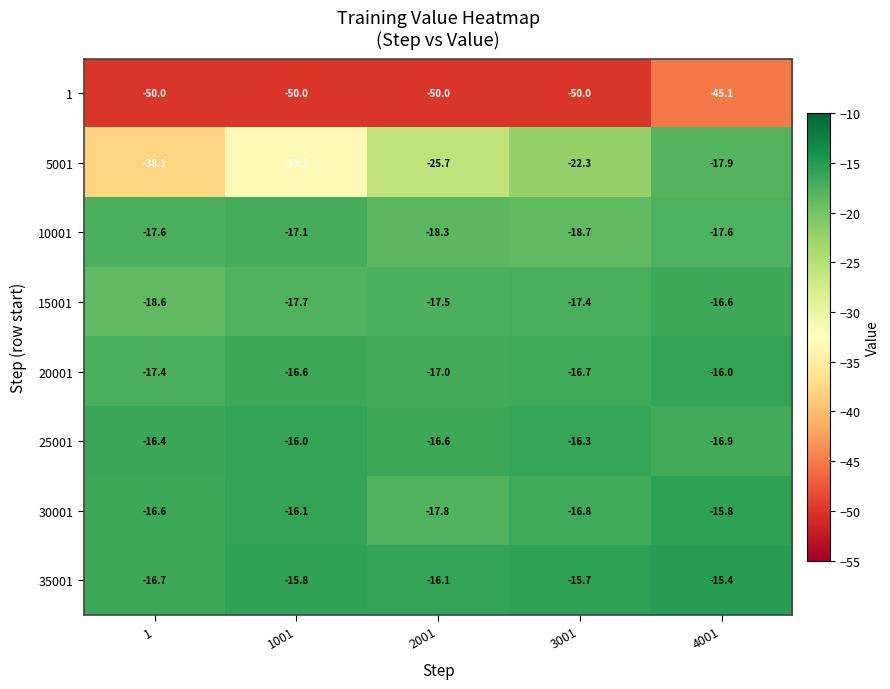

At which label does 15001 first exceed -17?

4001